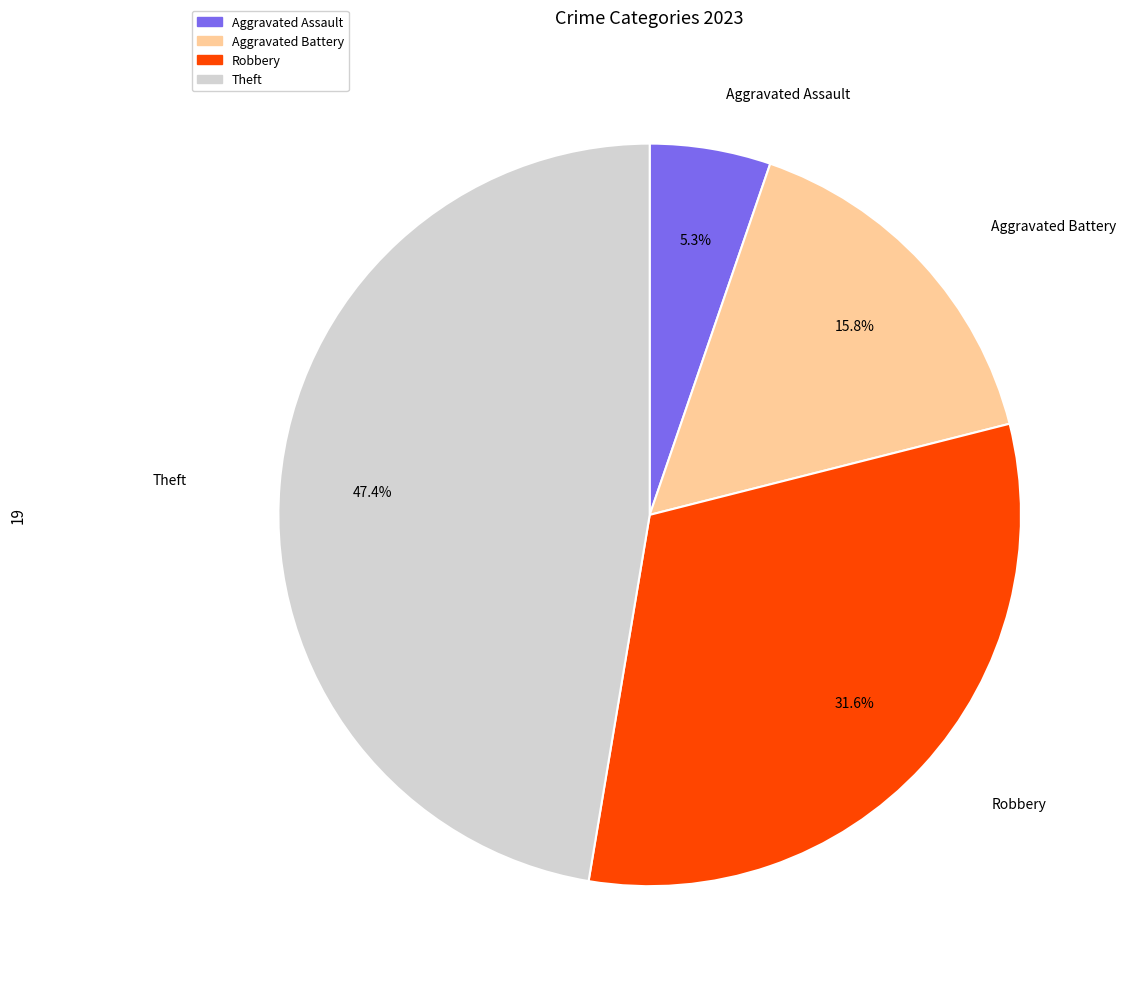

Does any single category account for the majority?

No